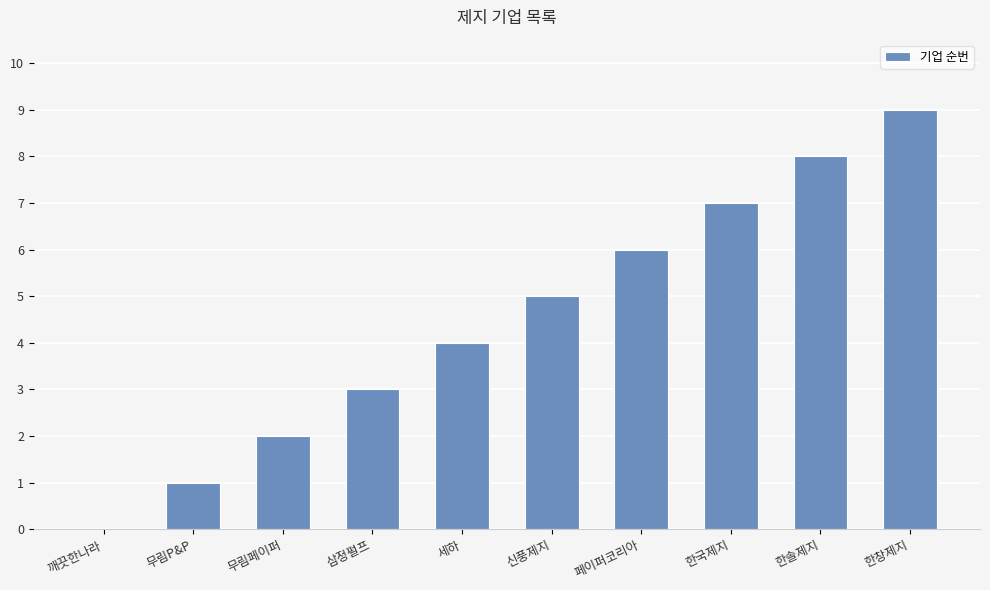

What is the approximate value at 페이퍼코리아?

6